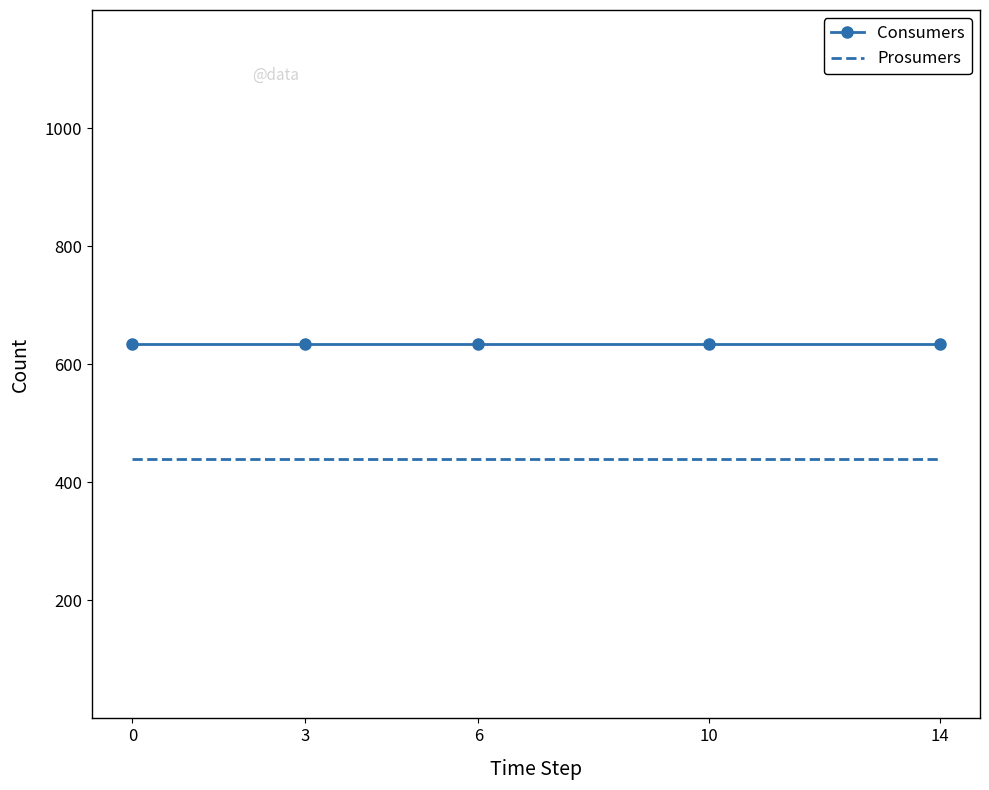

How many distinct data groups are displayed?

2